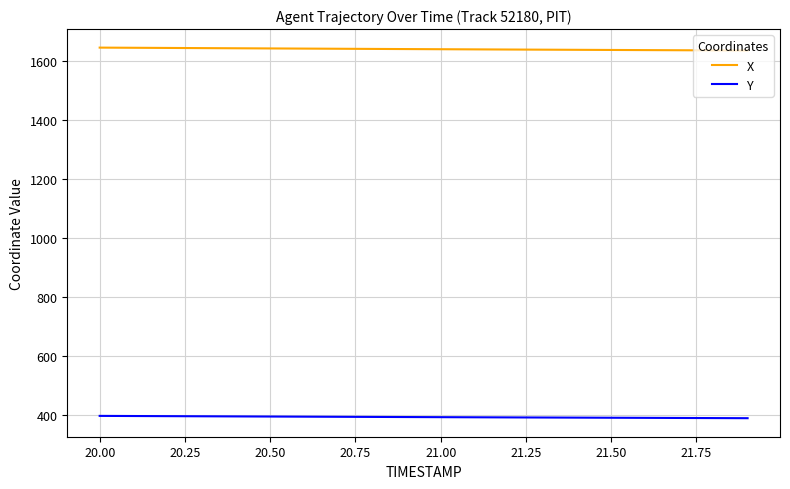

What is the maximum value shown in the chart?

1647.0